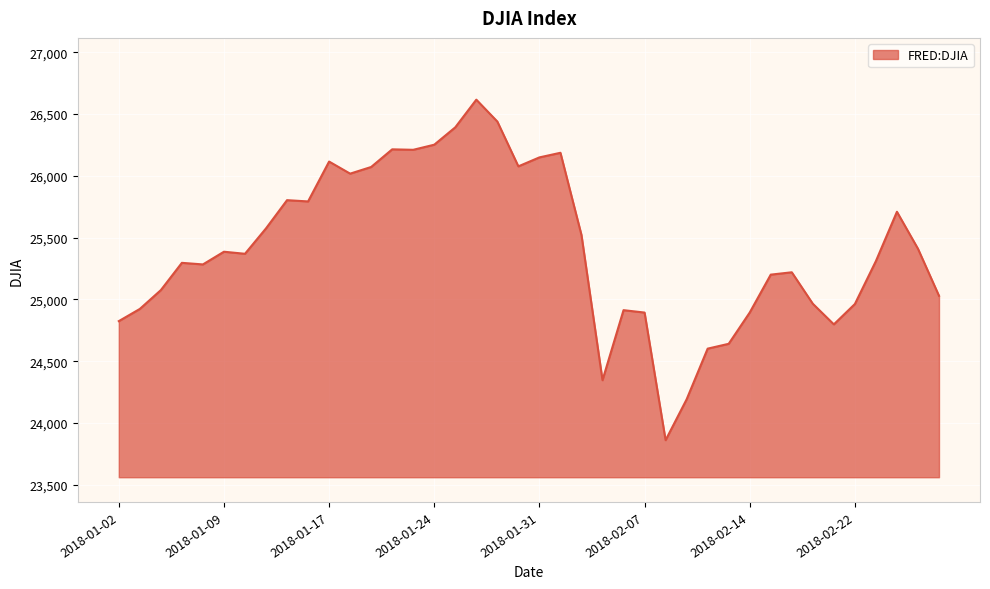

What is the greatest value displayed?

26616.7